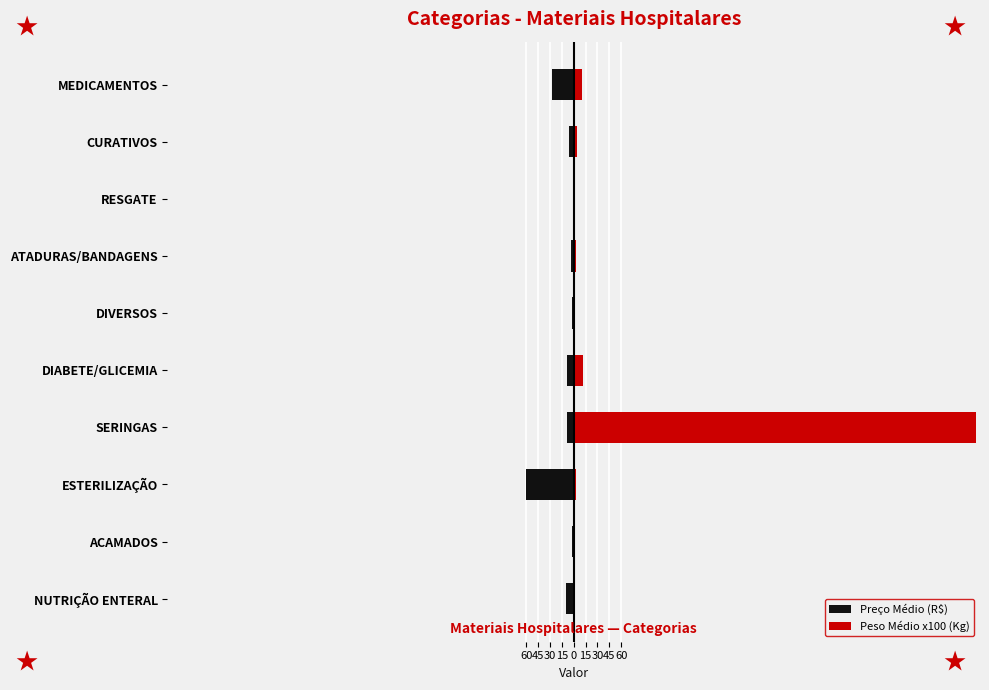

Rank the series by their average value, from highest to lowest.

Peso Médio x100 (Kg), Preço Médio (R$)